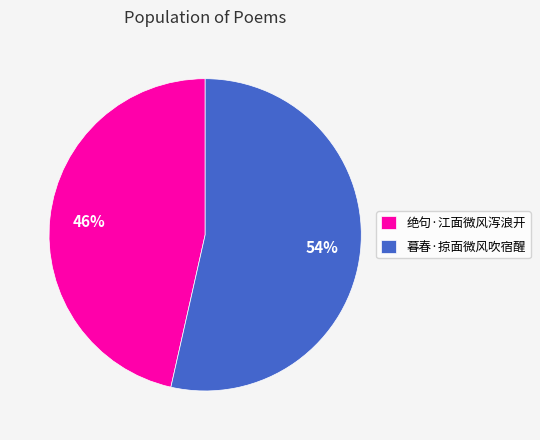

How many segments does this pie chart have?

2